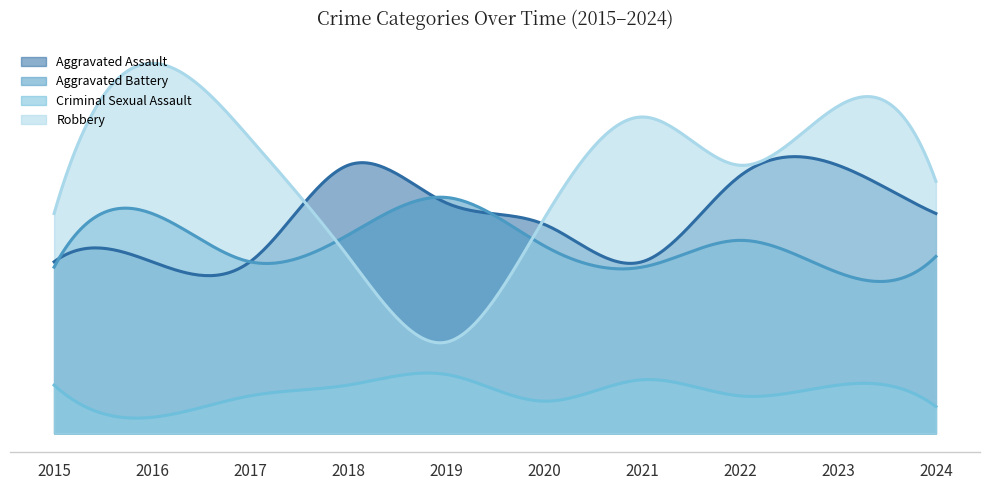

How many Criminal Sexual Assault values are between 6 and 9?

6